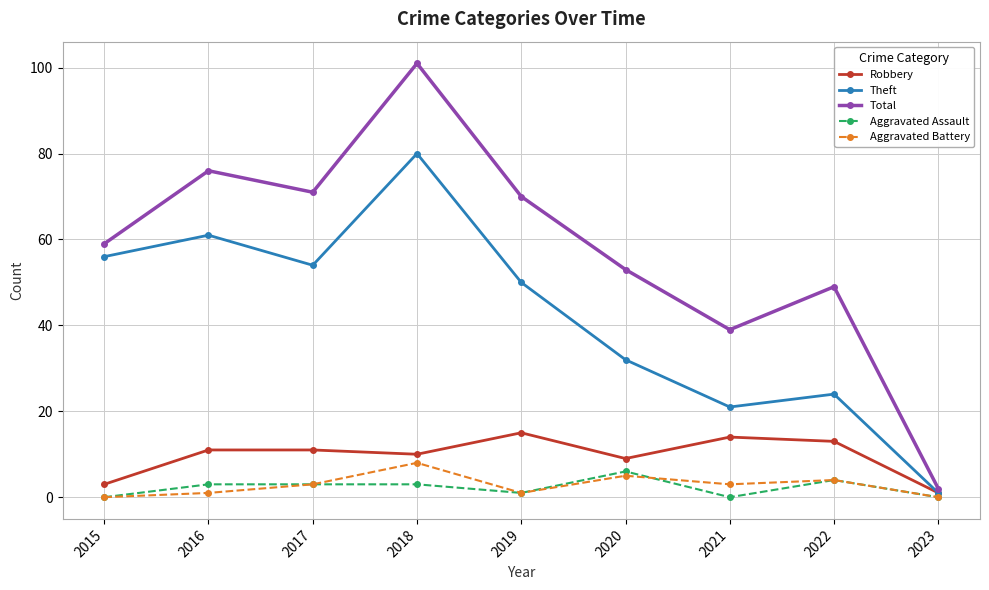

Is the value of Robbery at 2021 greater than the value of Aggravated Assault at 2023?

Yes